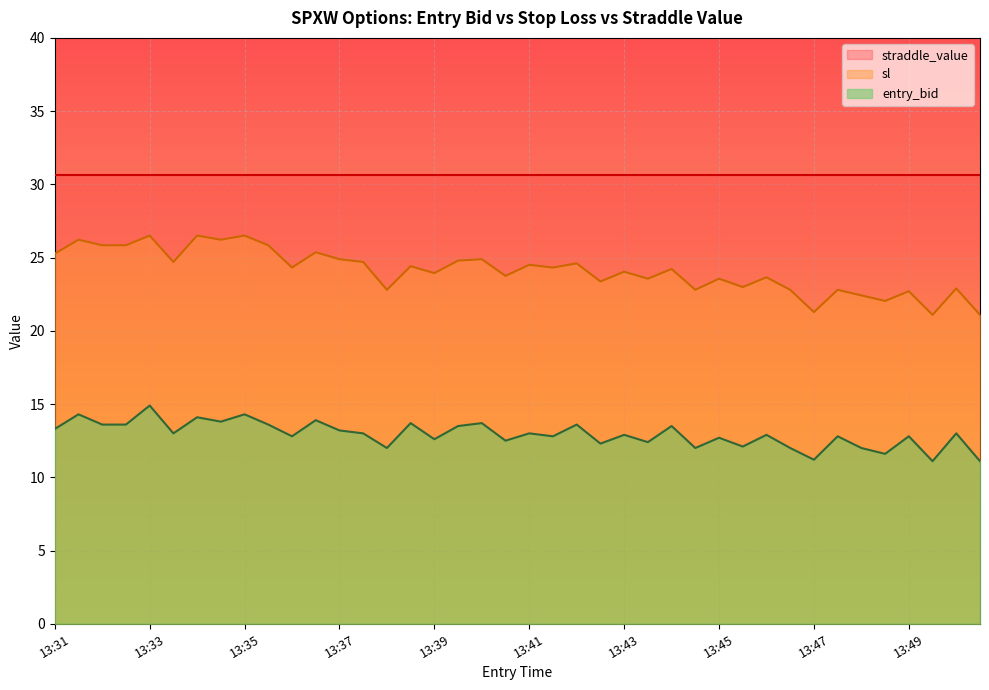

At which label does sl first exceed 24?

13:31